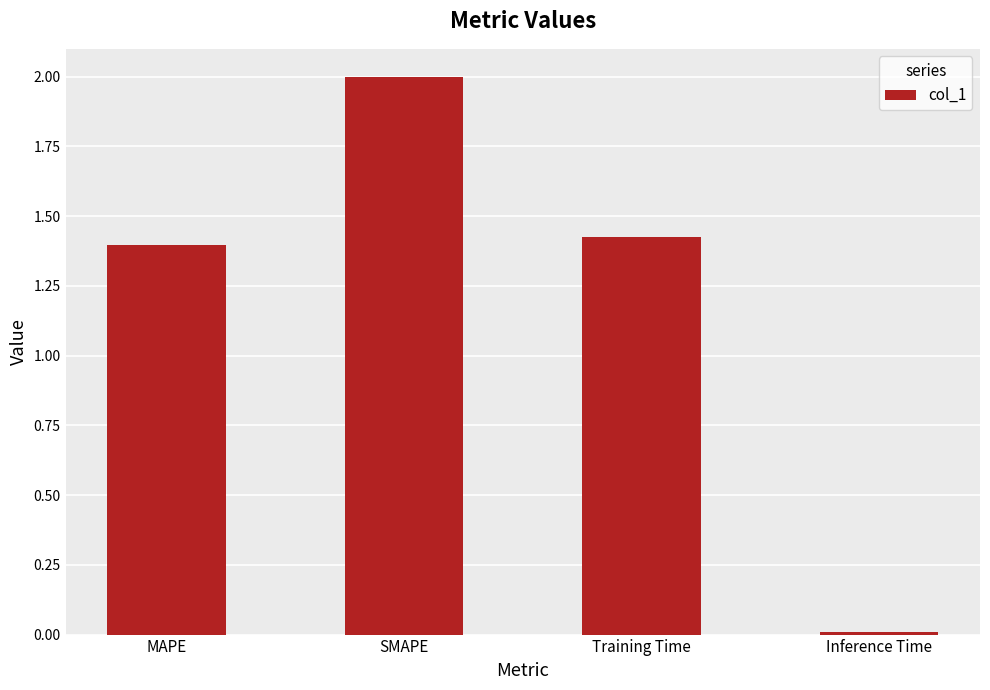

Which has a higher value, Training Time or SMAPE?

SMAPE